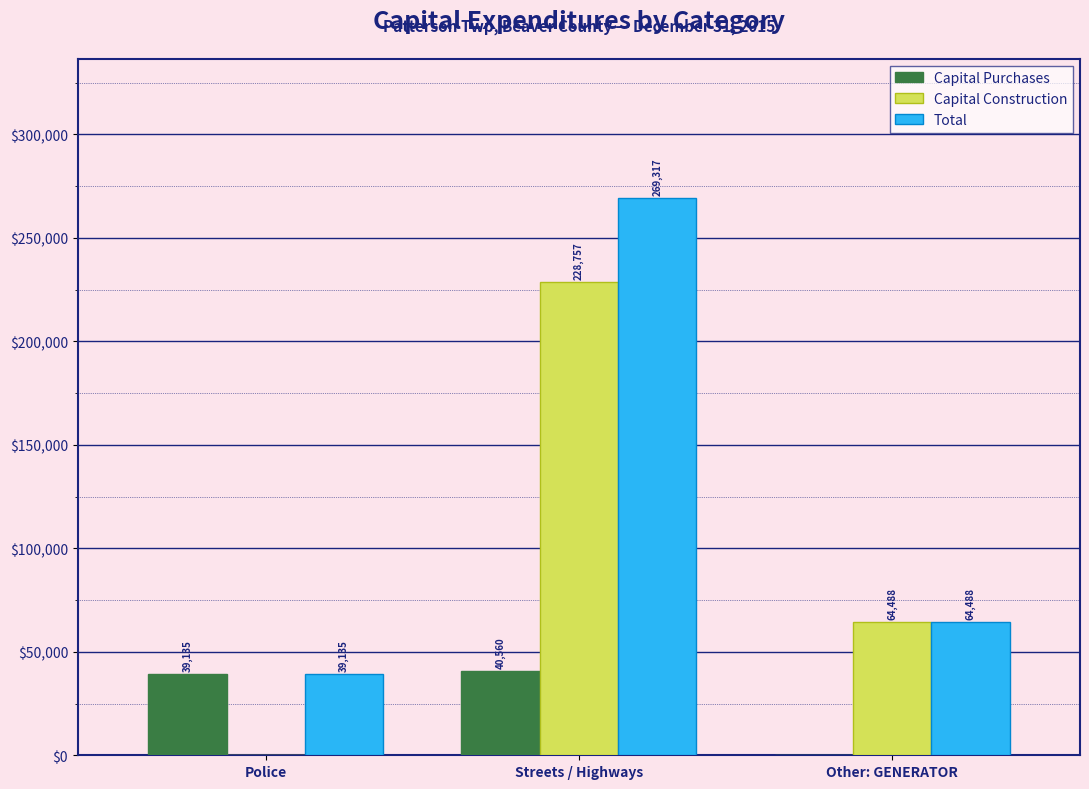

Reading left to right, extract all data points from this chart.

Capital Purchases: Police=39135	Streets / Highways=40560	Other: GENERATOR=0
Capital Construction: Police=0	Streets / Highways=228757	Other: GENERATOR=64488
Total: Police=39135	Streets / Highways=269317	Other: GENERATOR=64488